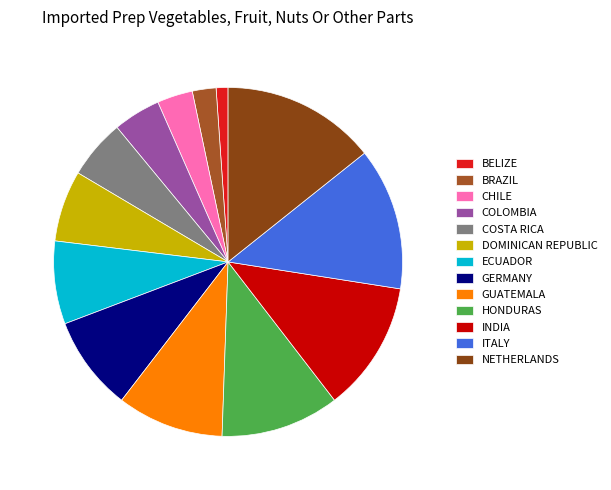

How many segments does this pie chart have?

13